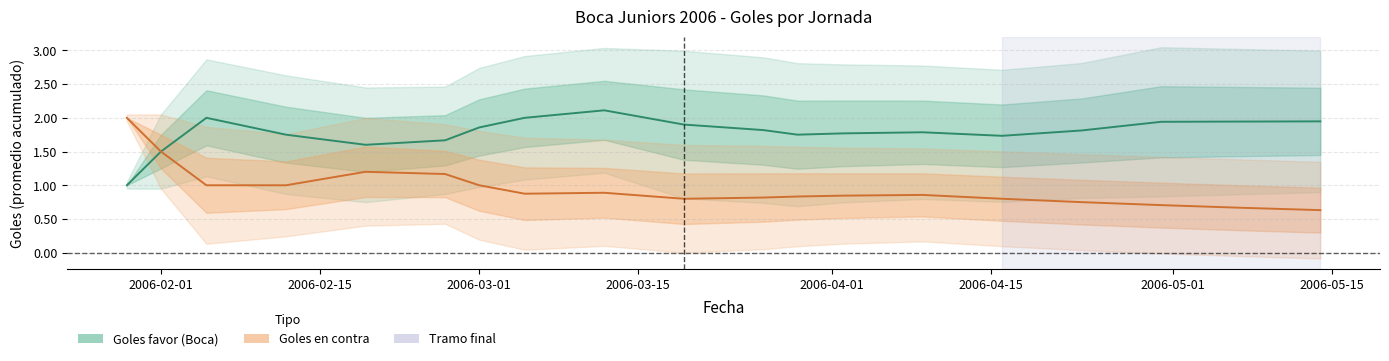

What is the total value across all series at 2006-03-05?

3